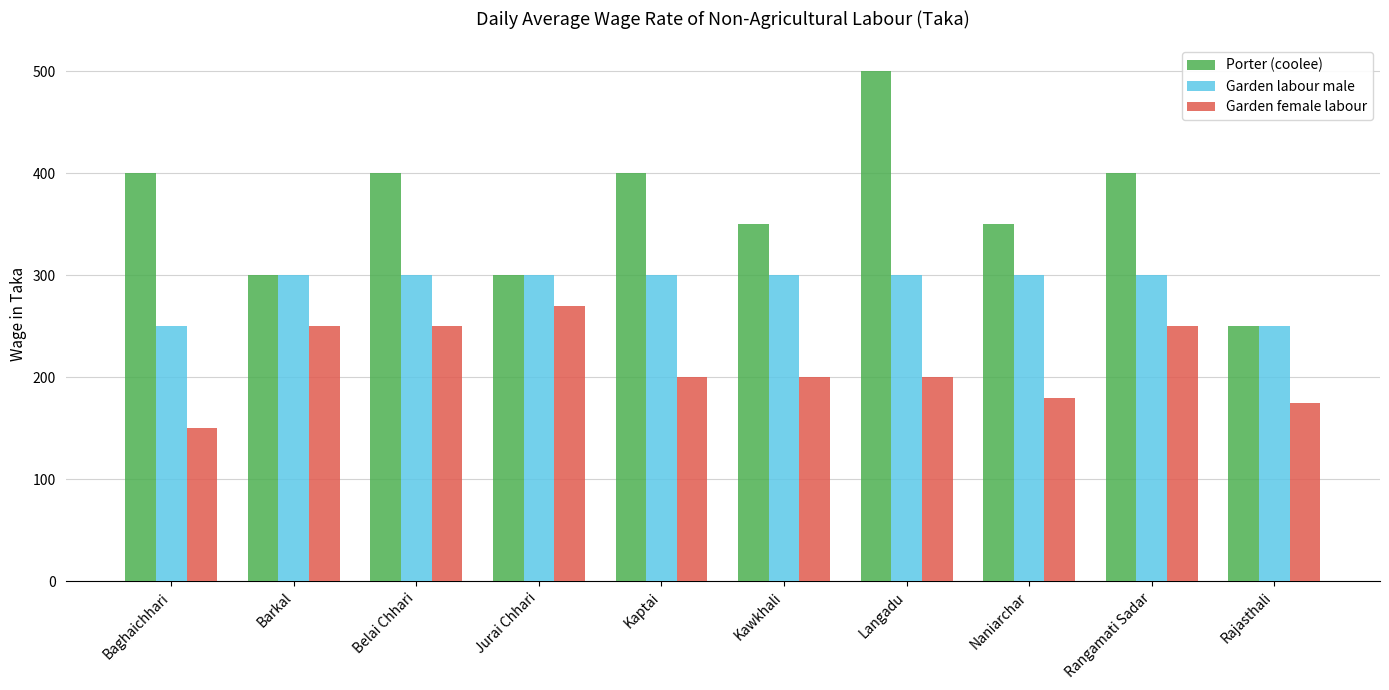

What value does the Garden labour male series have at Baghaichhari?

250